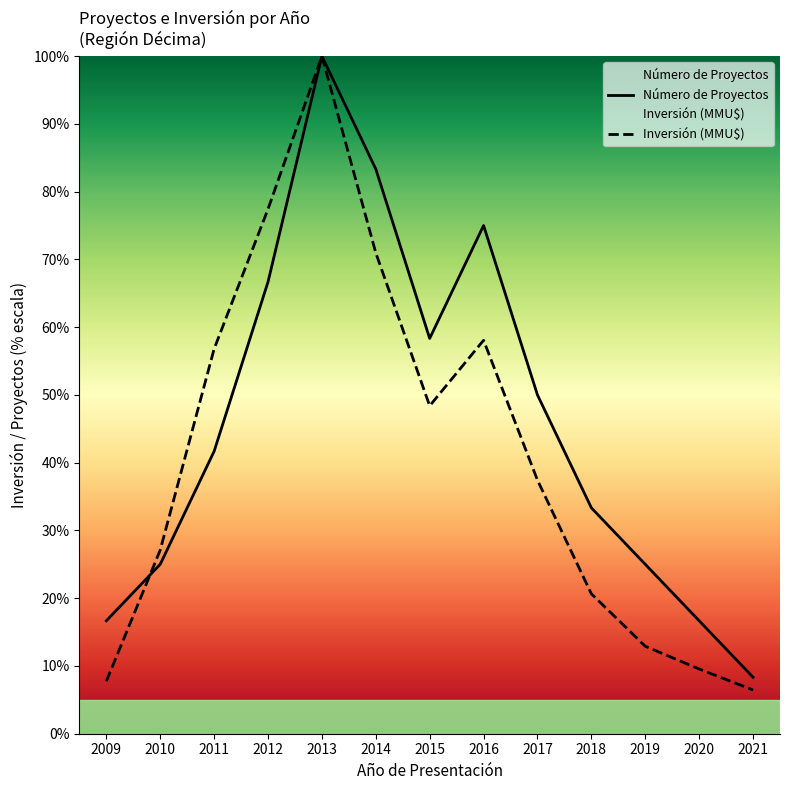

Reading left to right, transcribe all the data shown in this chart.

Número de Proyectos: 2009=16.7	2010=25.0	2011=41.7	2012=66.7	2013=100.0	2014=83.3	2015=58.3	2016=75.0	2017=50.0	2018=33.3	2019=25.0	2020=16.7	2021=8.3
Inversión (MMU$): 2009=7.7	2010=27.1	2011=56.8	2012=77.4	2013=100.0	2014=71.0	2015=48.4	2016=58.1	2017=37.4	2018=20.6	2019=12.9	2020=9.5	2021=6.5